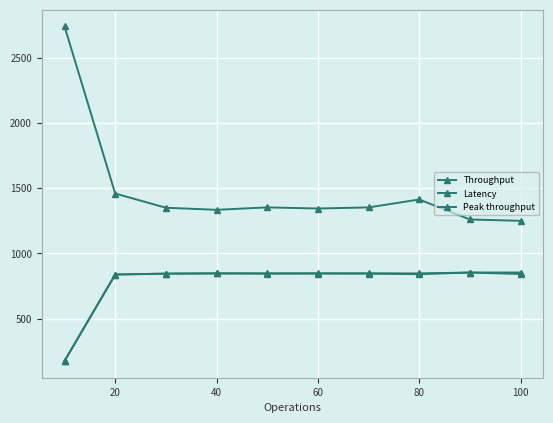

True or false: Throughput and Peak throughput intersect in this chart.

False